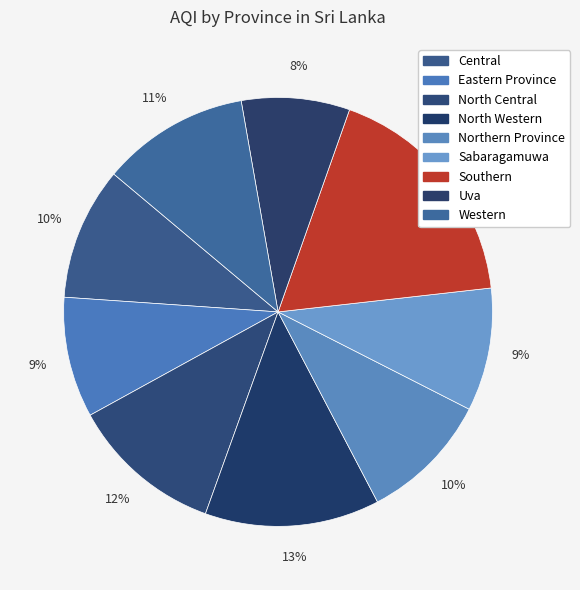

Is there any slice that represents more than half of the pie?

No